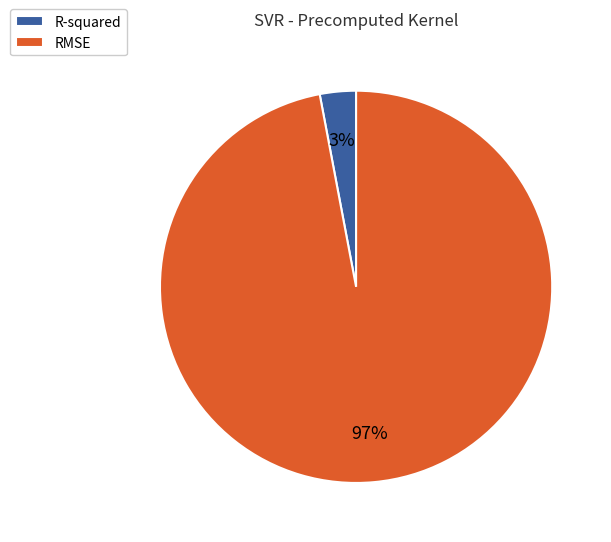

Is the sum of RMSE and R-squared greater than half?

Yes